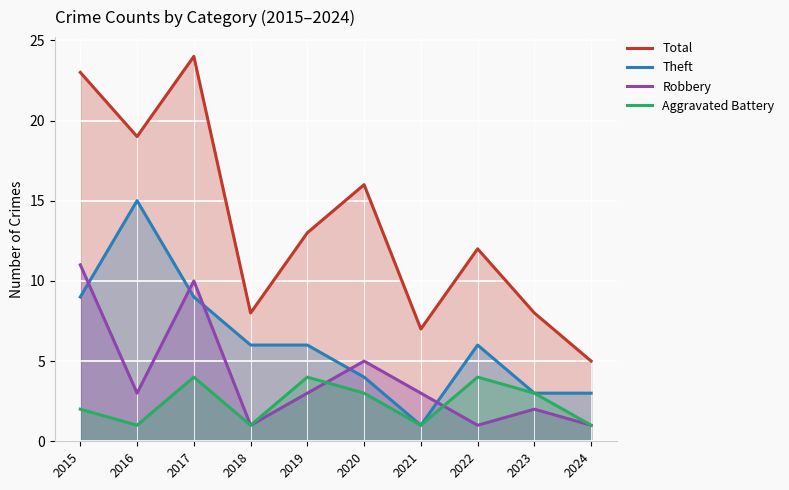

What is the average value of the Total series?

14